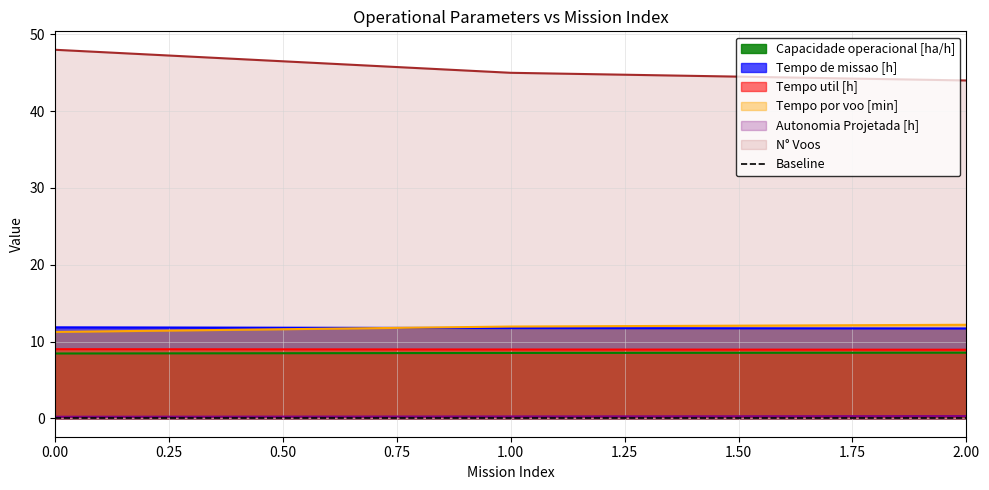

Which series has the widest spread of values?

N° Voos